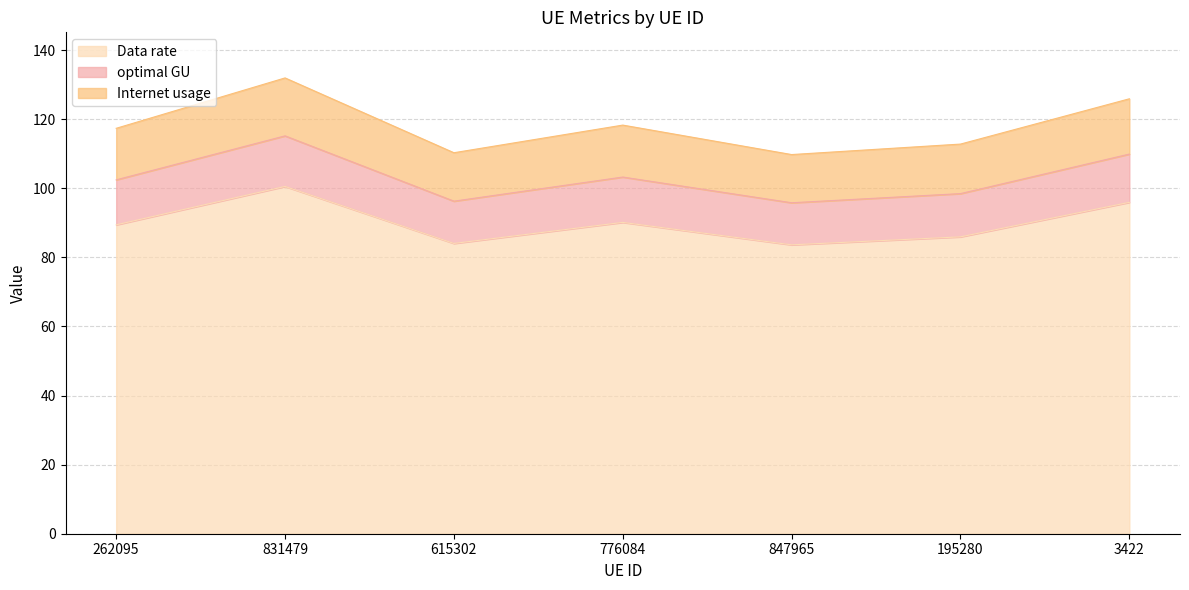

What is the spread (max minus min) of values at 195280?

26.9